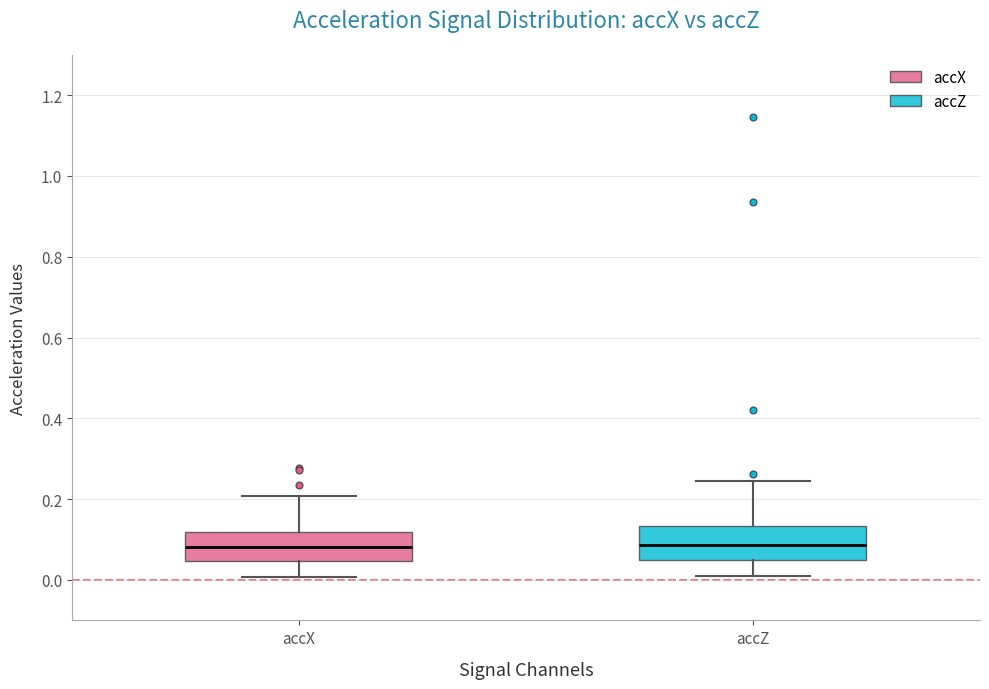

Where does the lower whisker of the box for accX end on the y-axis? The values are not printed on the chart, so give them approximately, as read against the axis.

0.00